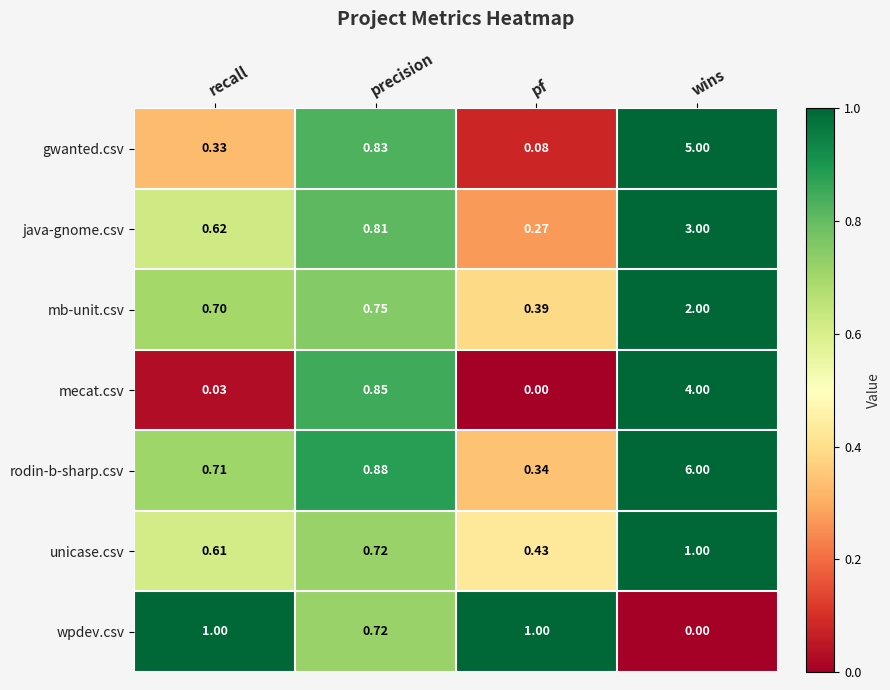

Between recall and wins, which series saw the biggest shift?

rodin-b-sharp.csv